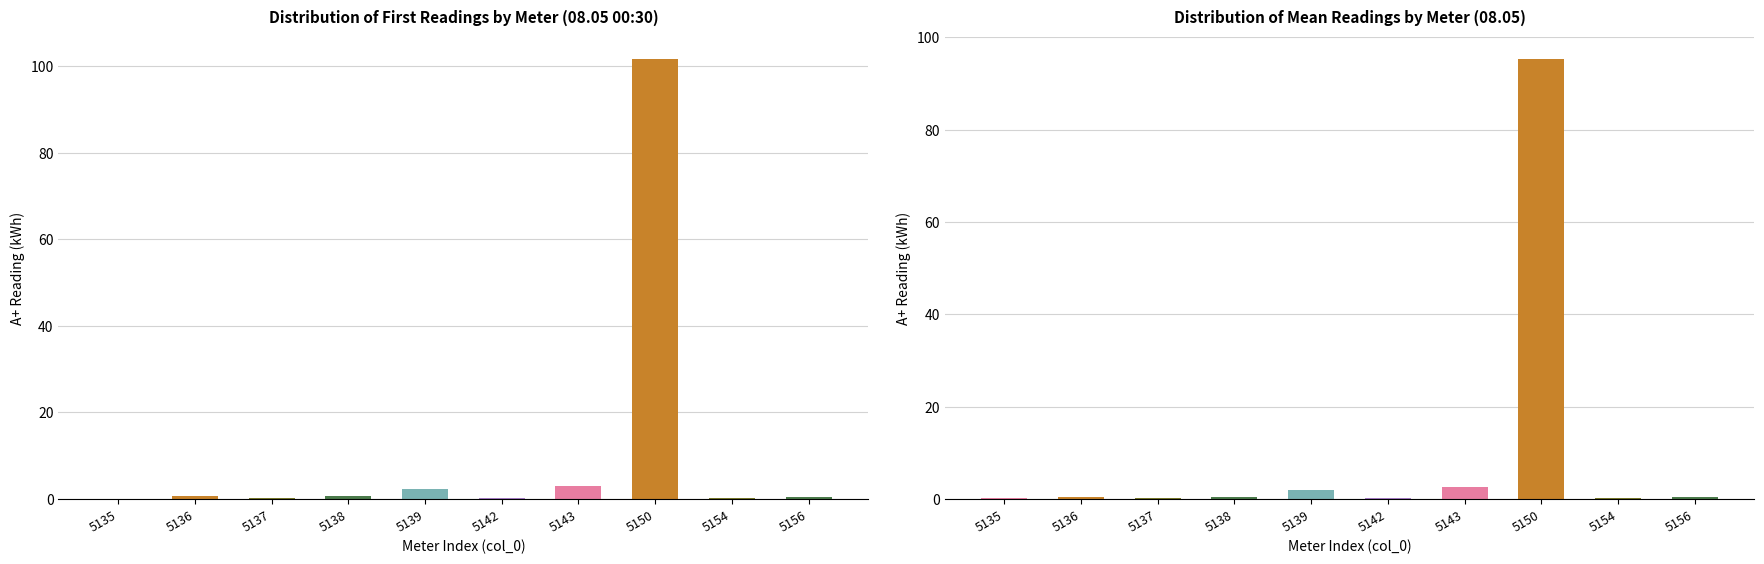

Is the value of Mean Reading at 5156 greater than the value of First Reading at 5143?

No